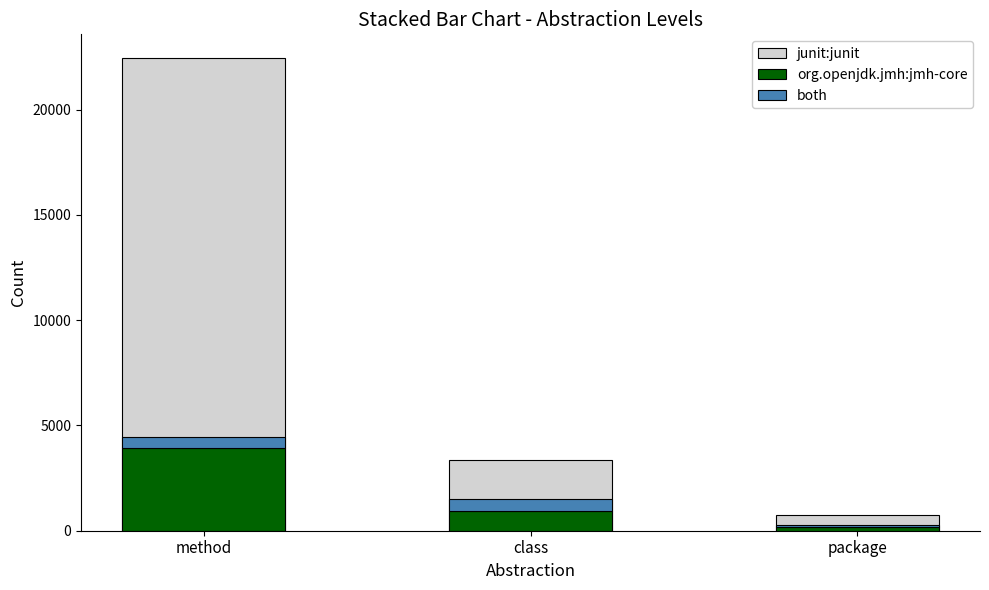

What position from the right is method?

3